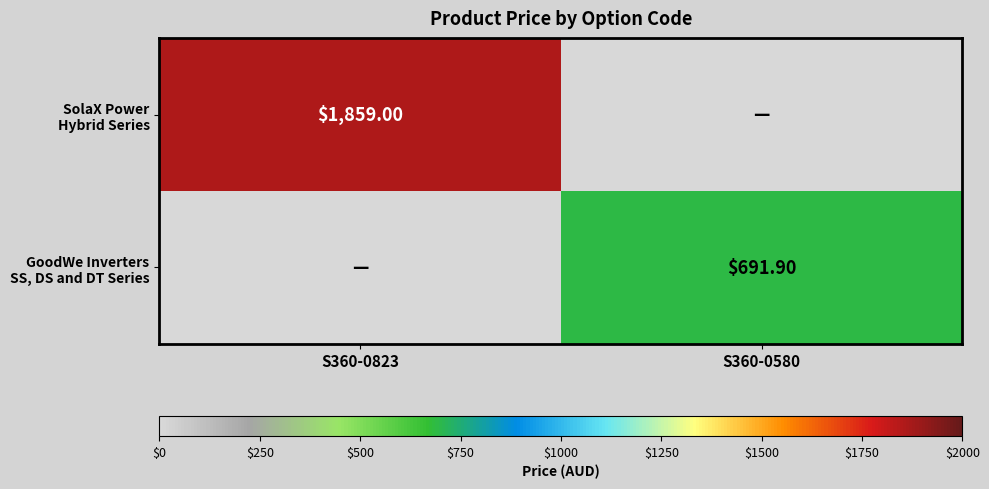

At which label does GoodWe Inverters SS, DS and DT Series first exceed 691?

S360-0580